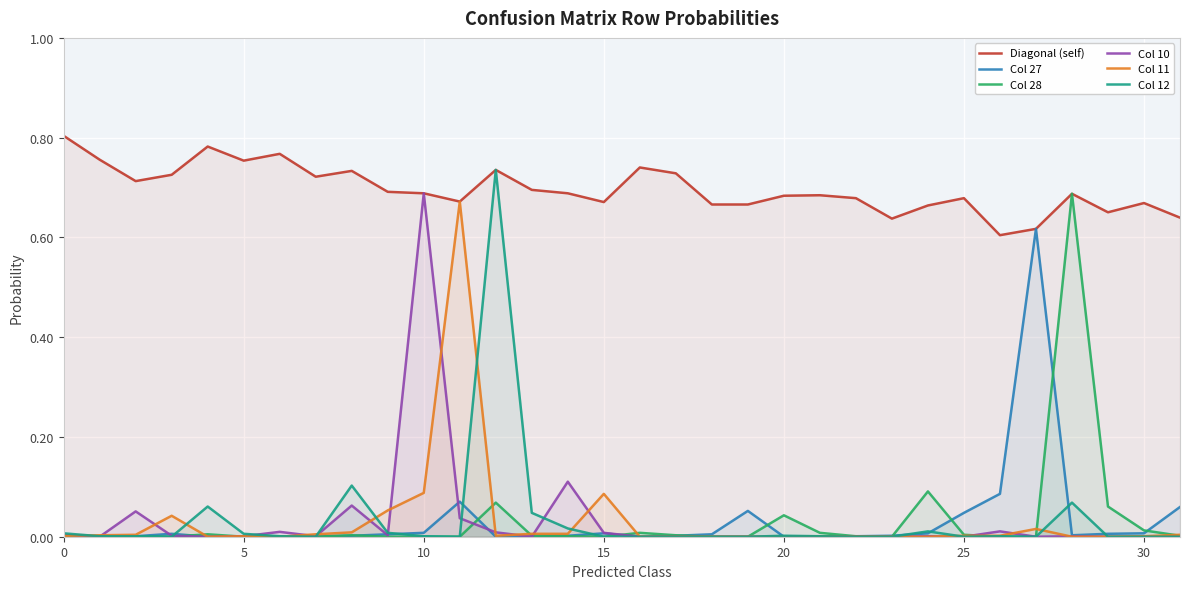

The Col 11 series shows 0.0 at 25. True or false?

True